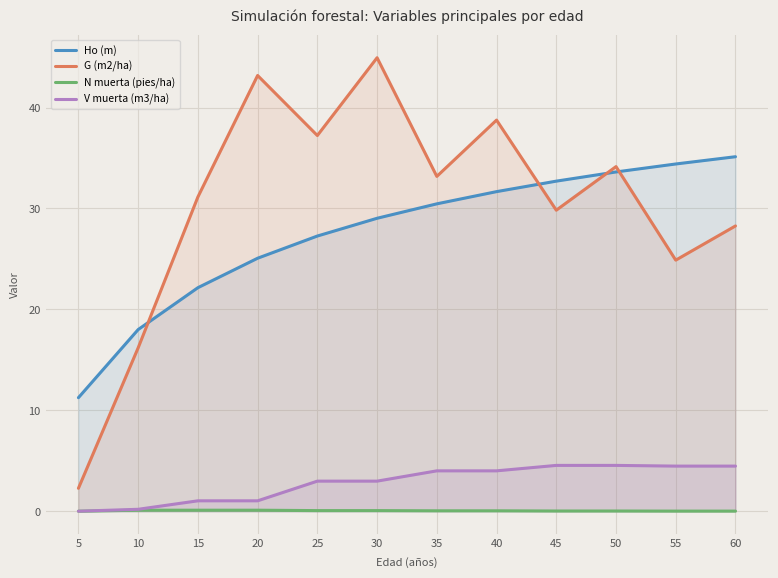

The Ho (m) series shows 22.3 at 45. True or false?

False